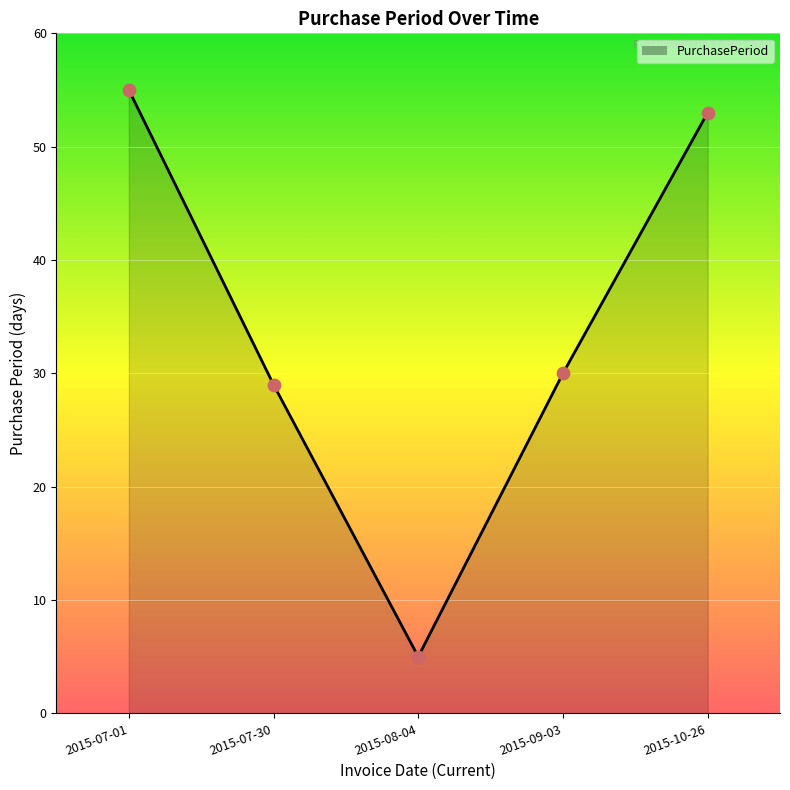

What is the ratio of the value at 2015-10-26 to the value at 2015-08-04?

10.6